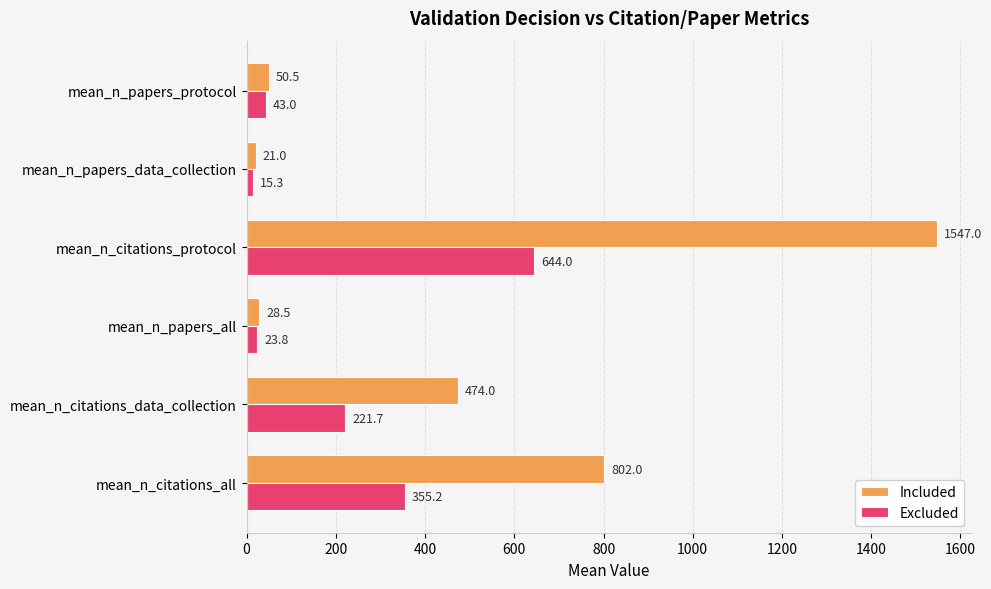

Which series has the largest range (max minus min)?

Included